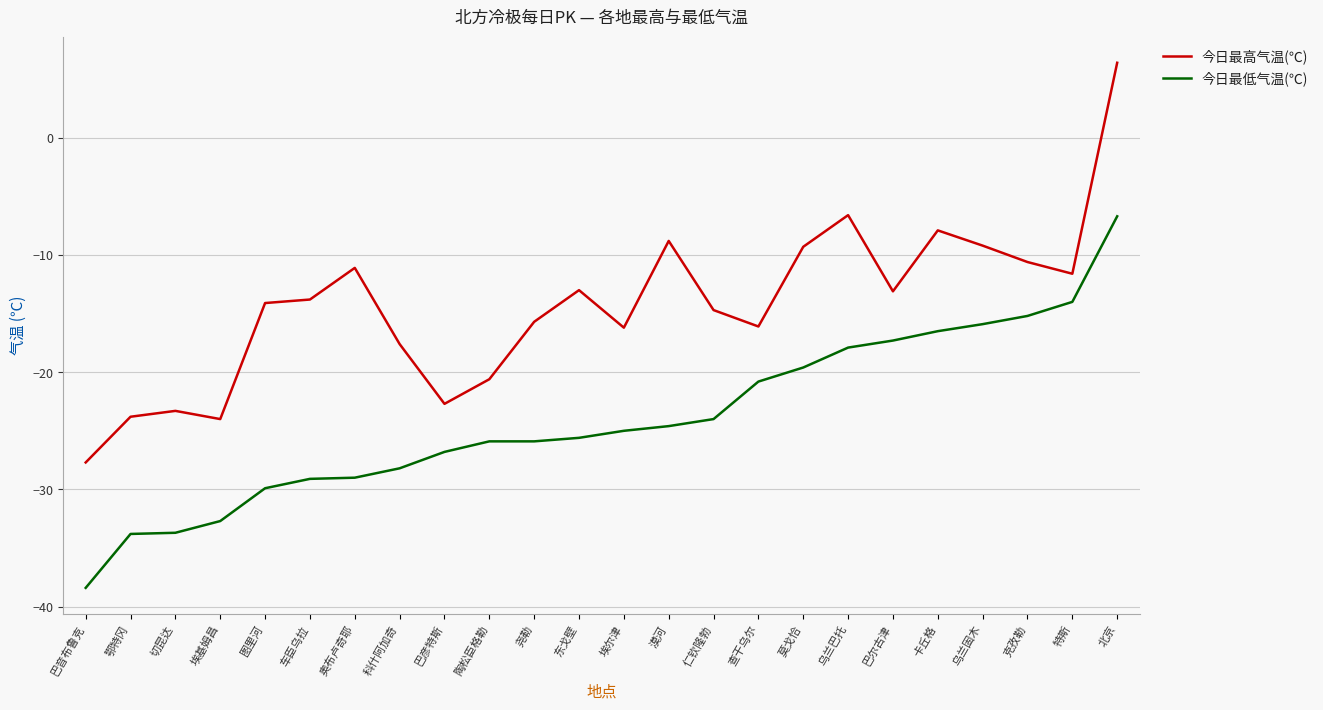

Between 鄂特冈 and 查干乌尔, which series saw the biggest shift?

今日最低气温(℃)